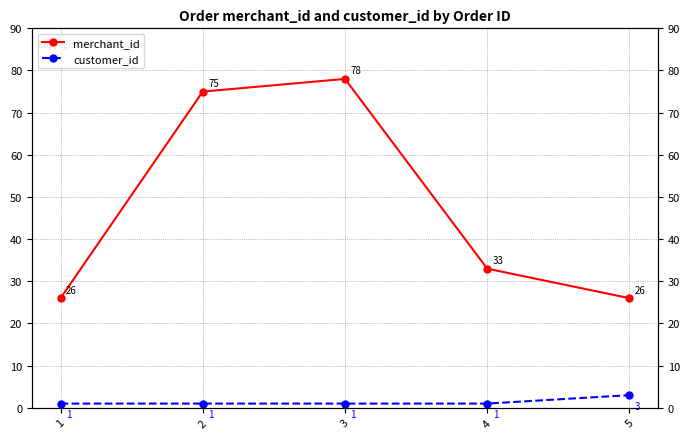

What is the difference between the second highest and minimum values in the merchant_id series?

49